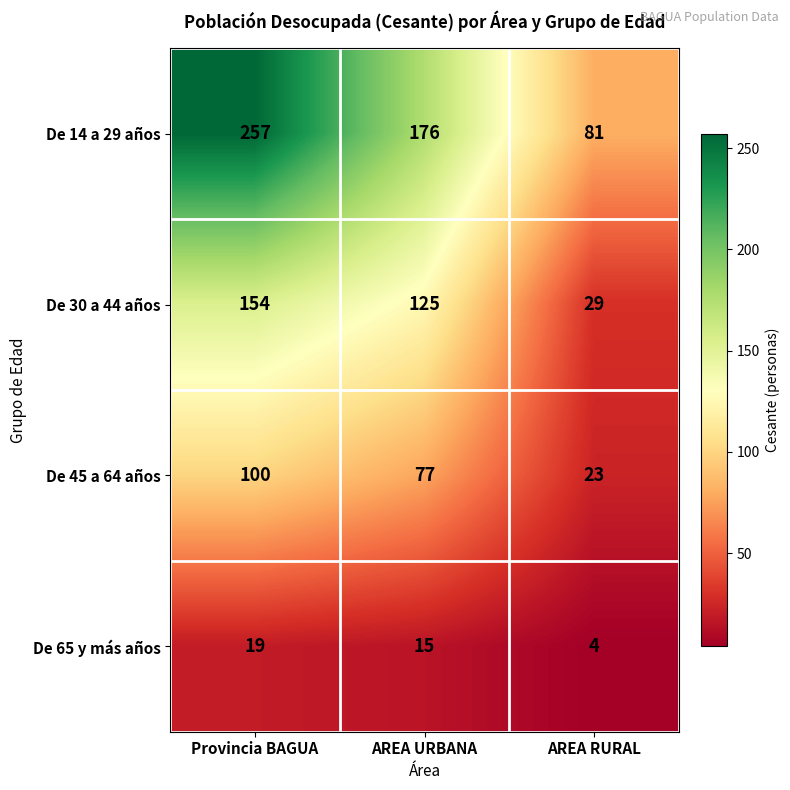

List the series in order of their peak value, lowest first.

De 65 y más años, De 45 a 64 años, De 30 a 44 años, De 14 a 29 años